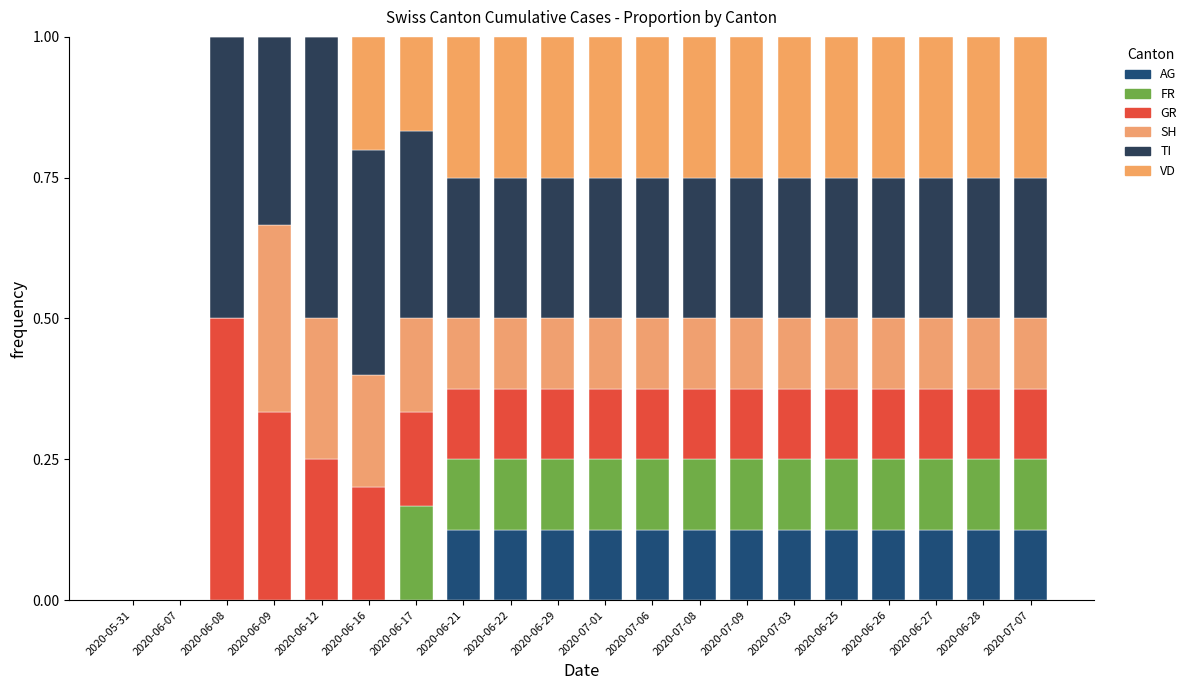

Where is GR nearest to the value 0?

2020-05-31